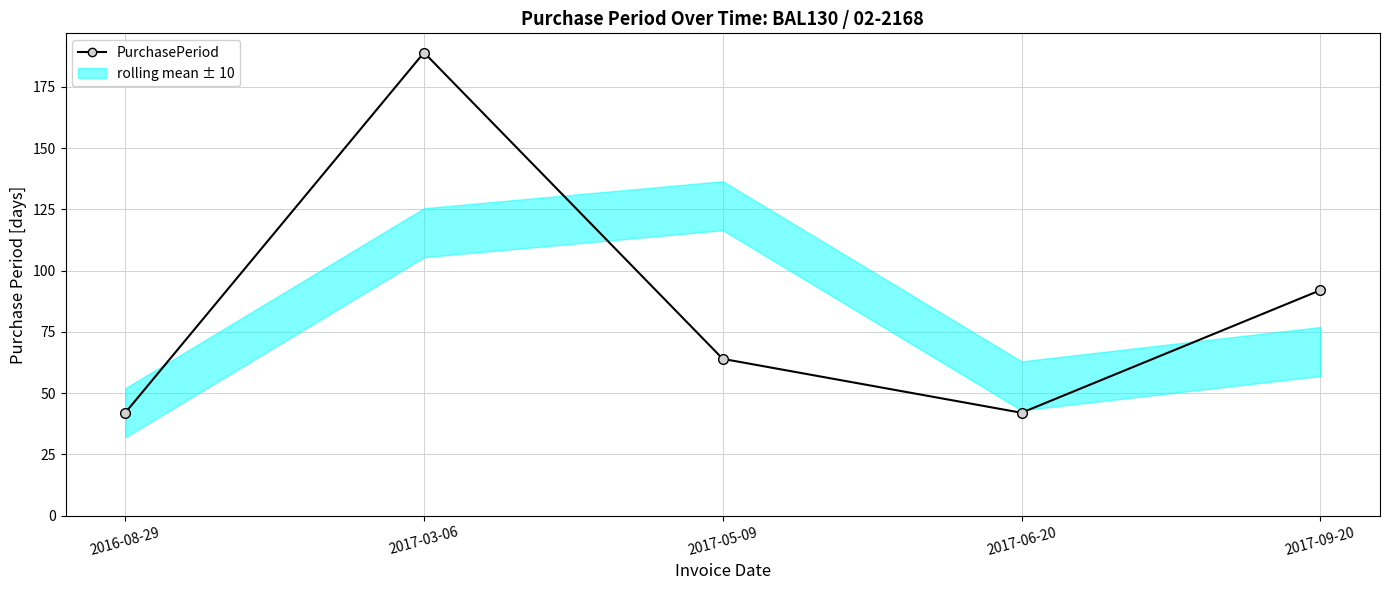

What is the change in value from 2017-03-06 to 2017-09-20?

-97